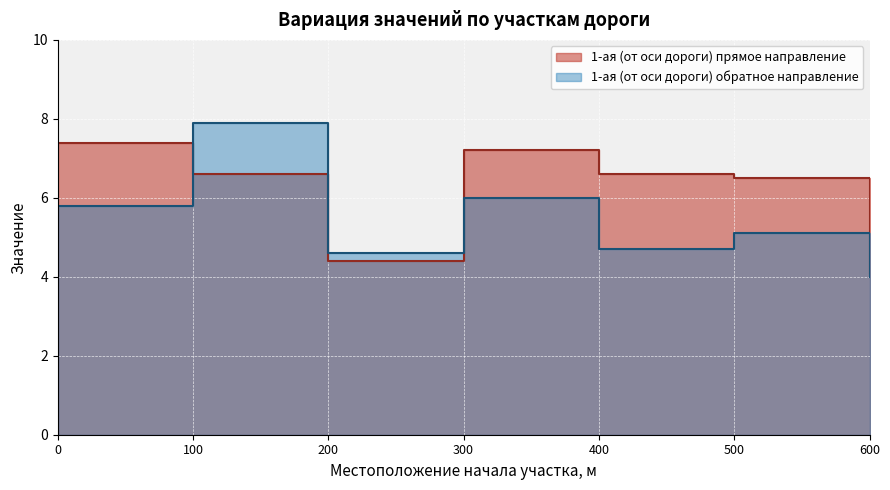

In 1-ая (от оси дороги) прямое направление, how many points are lower than both neighbors (excluding endpoints)?

1